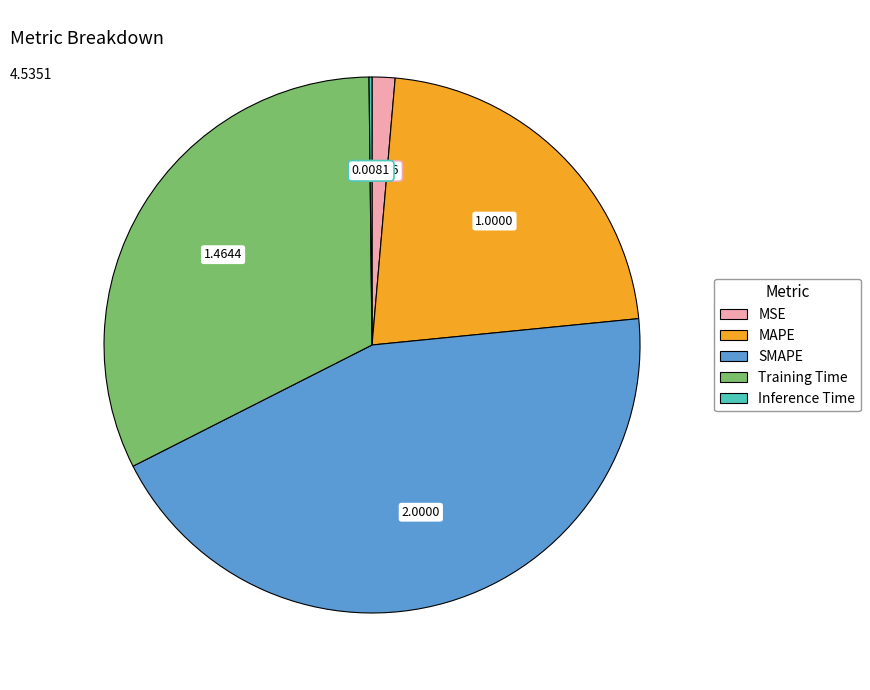

Approximately how many times larger is the value at Training Time compared to SMAPE?

0.7